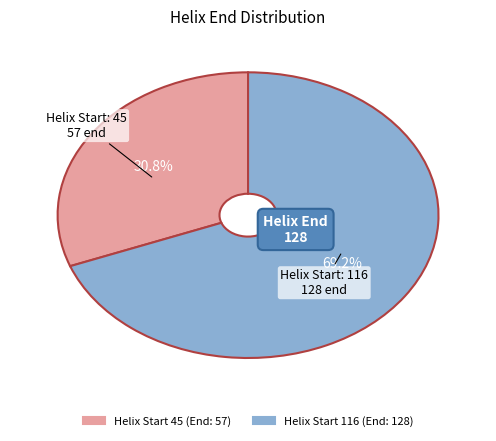

How many segments does this pie chart have?

2